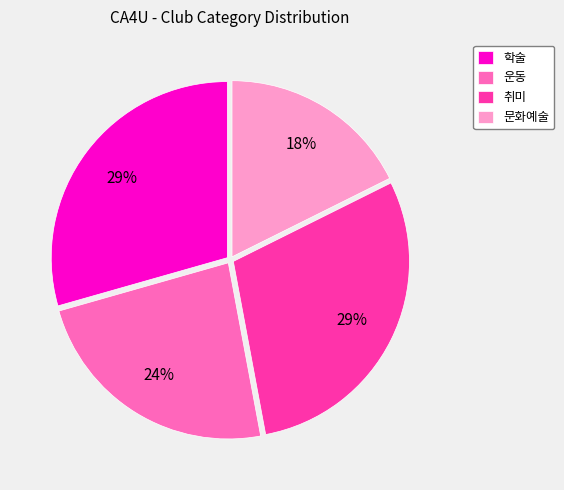

Is there a majority slice in this chart?

No